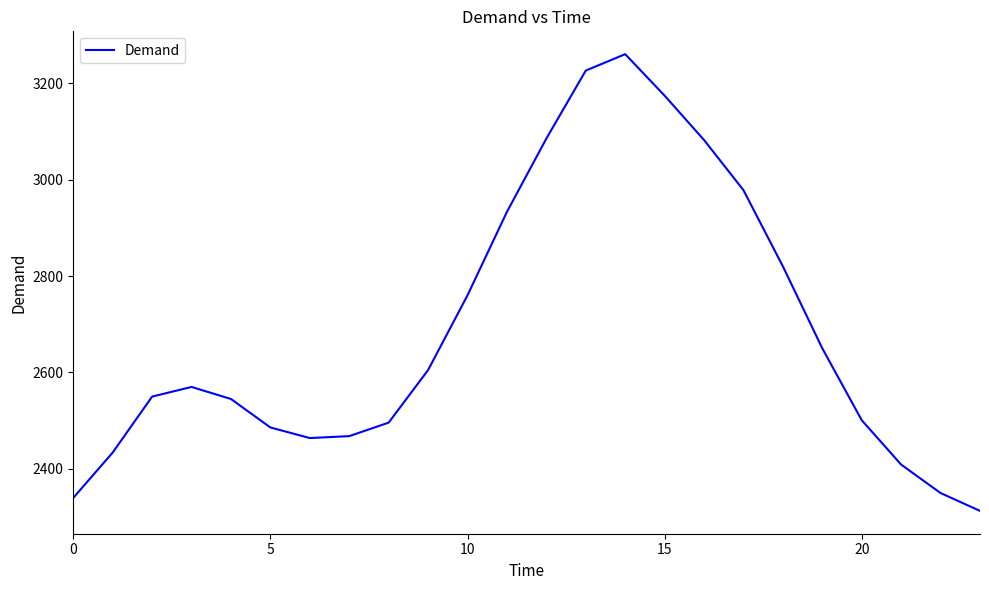

What is the greatest value displayed?

3260